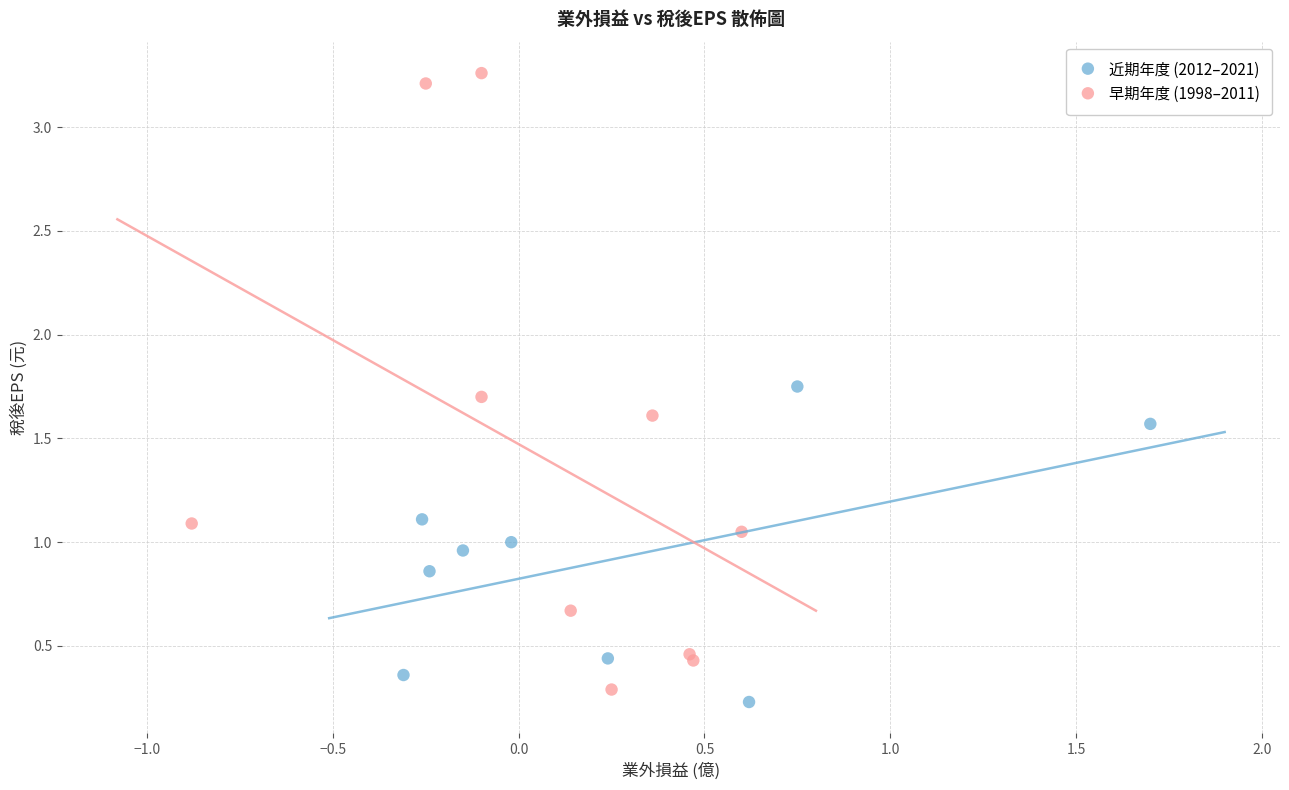

Which series has the widest spread of Y values?

早期年度 (1998–2011)